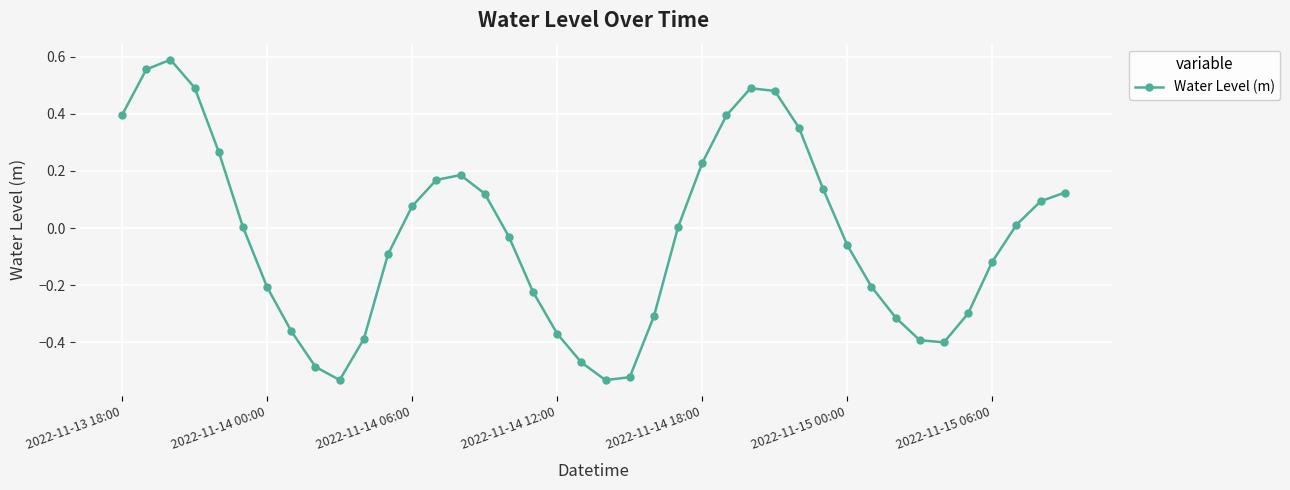

True or false: the data has more than 0 interior local peaks.

True